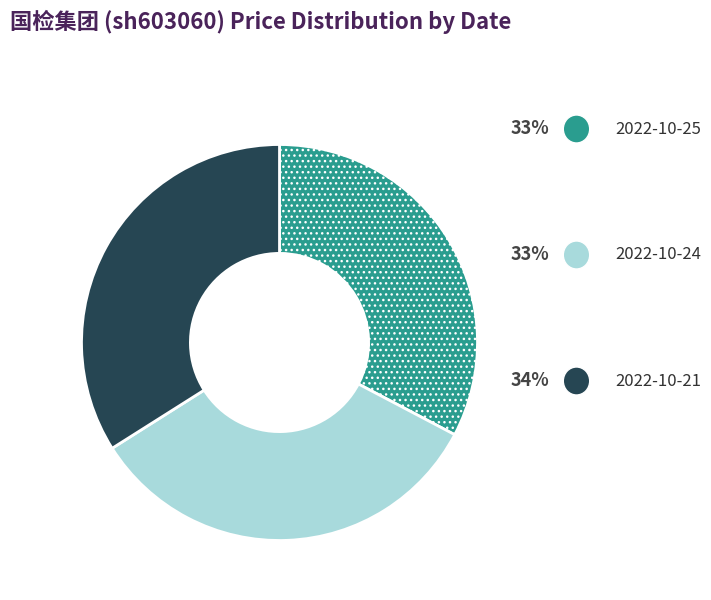

Is there a majority slice in this chart?

No